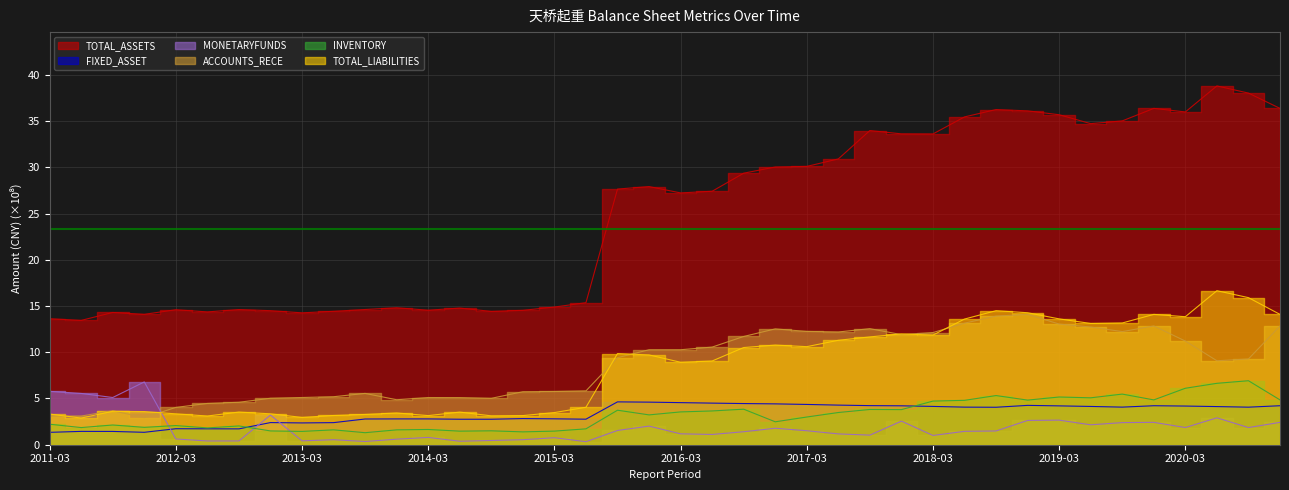

Rank the categories by FIXED_ASSET value from lowest to highest.

2011-03, 2011-12, 2011-09, 2011-06, 2012-09, 2012-06, 2012-03, 2013-03, 2013-06, 2012-12, 2014-09, 2014-06, 2015-06, 2013-09, 2014-03, 2013-12, 2015-03, 2014-12, 2018-09, 2020-09, 2018-06, 2019-09, 2020-06, 2019-06, 2018-03, 2020-03, 2019-03, 2017-12, 2019-12, 2020-12, 2017-09, 2018-12, 2017-06, 2017-03, 2016-12, 2016-09, 2016-06, 2016-03, 2015-12, 2015-09